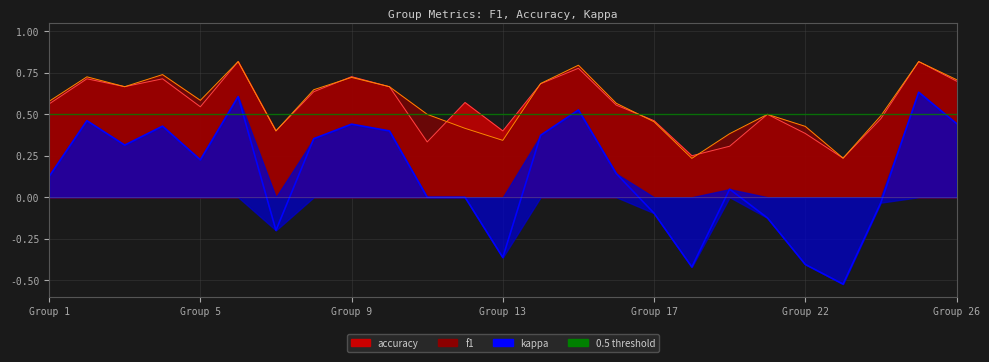

Rank the categories by kappa value from highest to lowest.

25, 6, 15, 2, 26, 9, 4, 10, 14, 8, 3, 5, 16, 1, 19, 11, 12, 24, 17, 21, 7, 13, 22, 18, 23